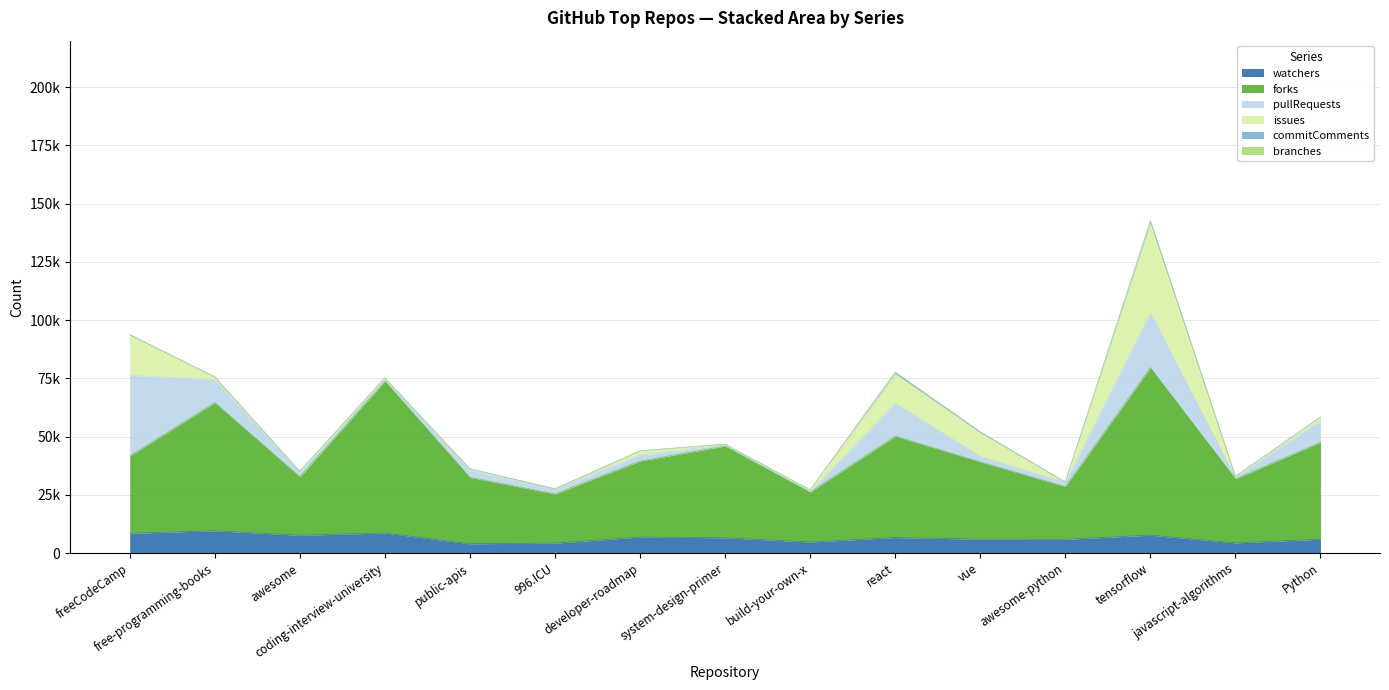

What is the difference between the watchers values at tensorflow and coding-interview-university?

941